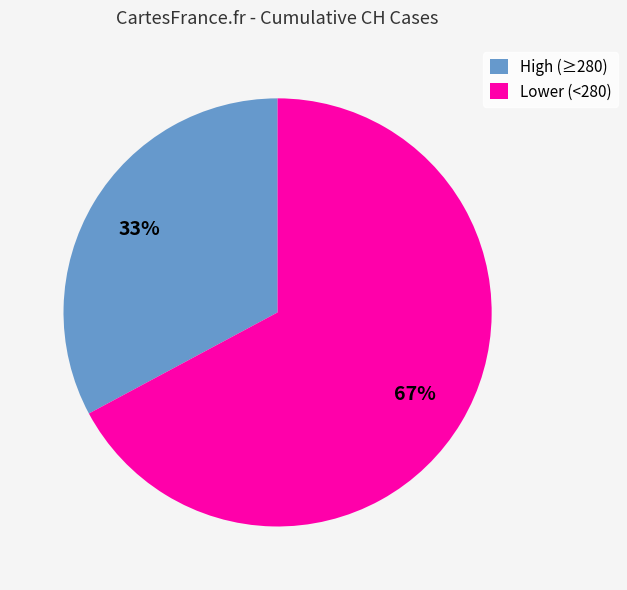

Between Lower (<280) and High (≥280), which is larger?

Lower (<280)